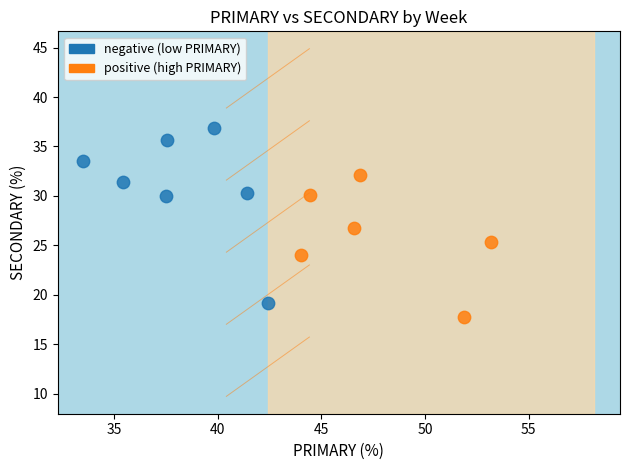

What are all the series names shown in the legend?

negative (low PRIMARY), positive (high PRIMARY)